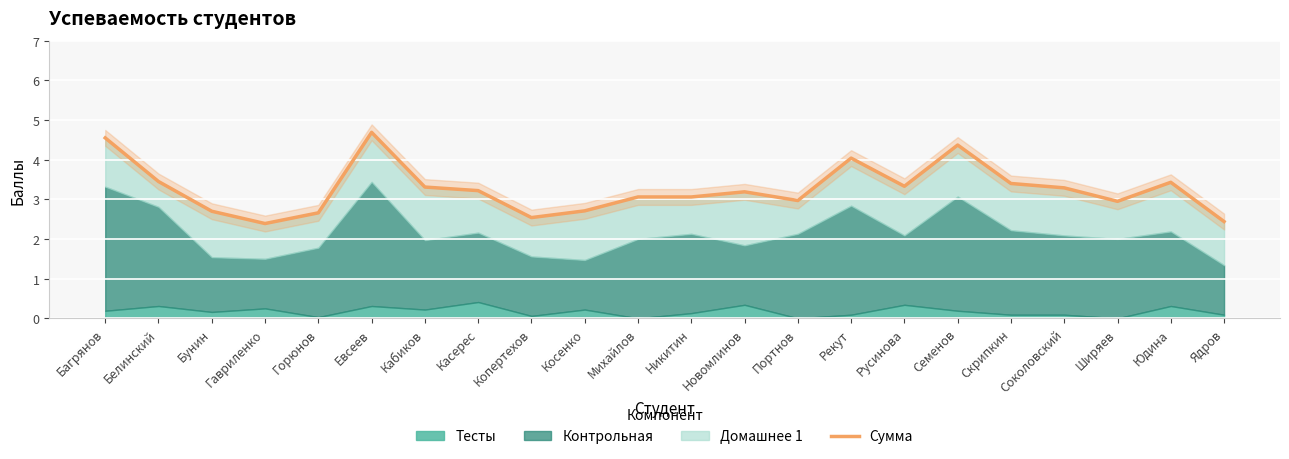

Which category has the highest value across all series?

Евсеев